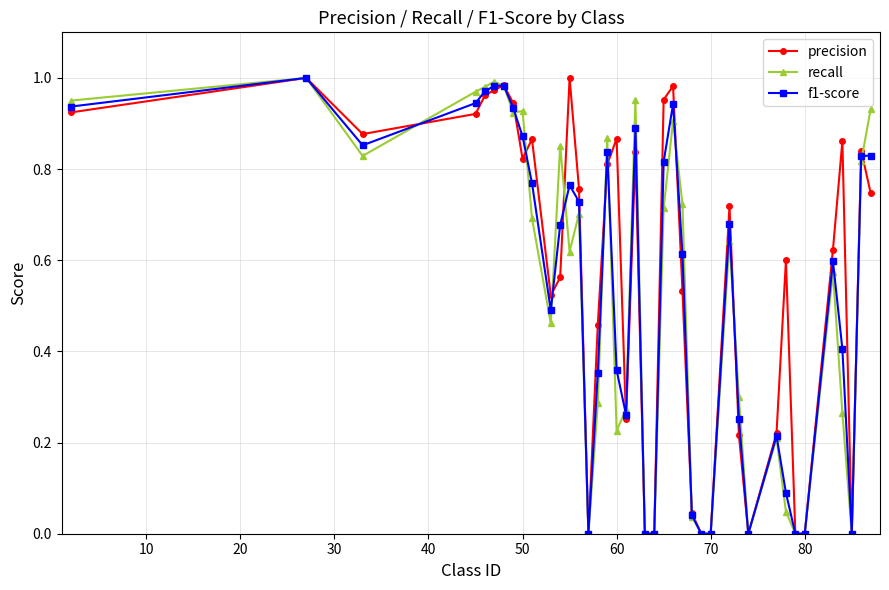

Does the chart have visible grid lines?

Yes